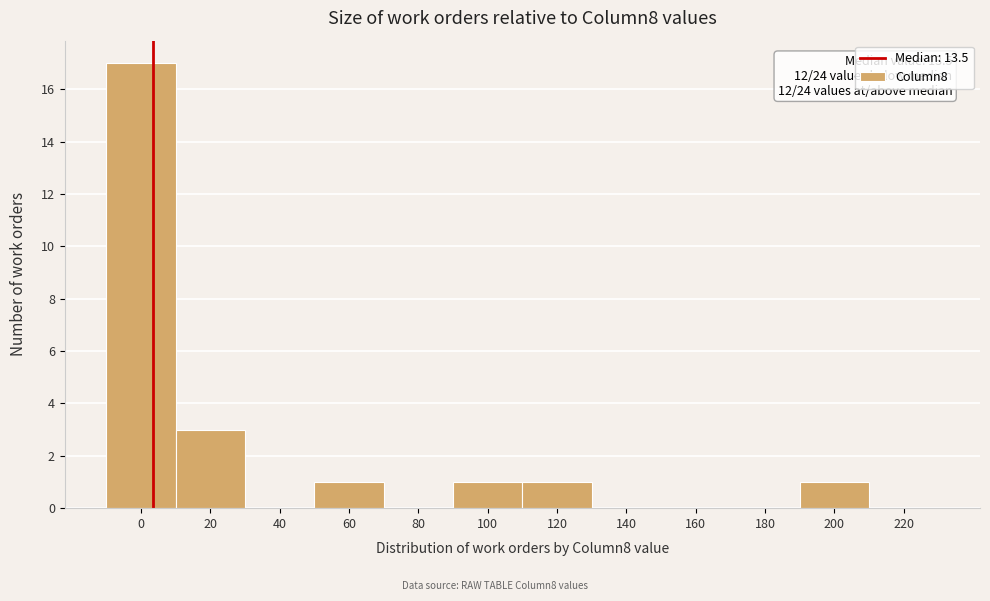

Reading left to right, what are all the values shown in this chart?

0=17	20=3	40=0	60=1	80=0	100=1	120=1	140=0	160=0	180=0	200=1	220=0